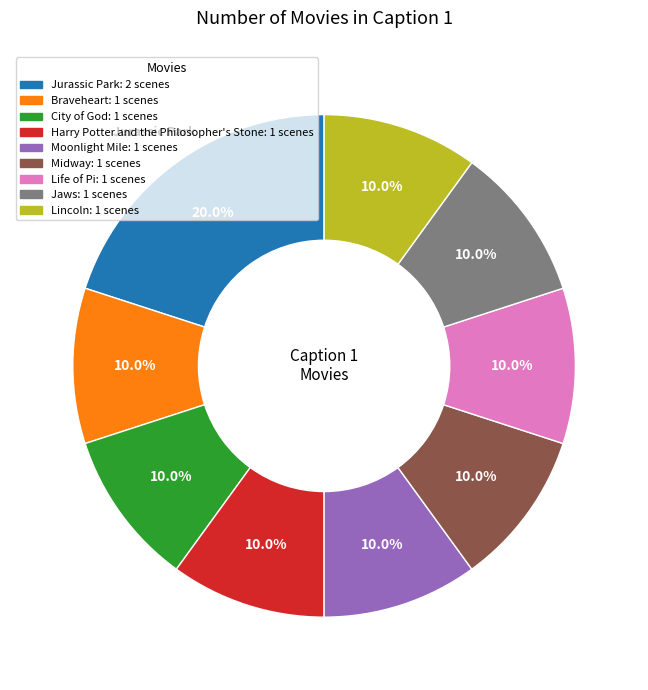

Is there a majority slice in this chart?

No